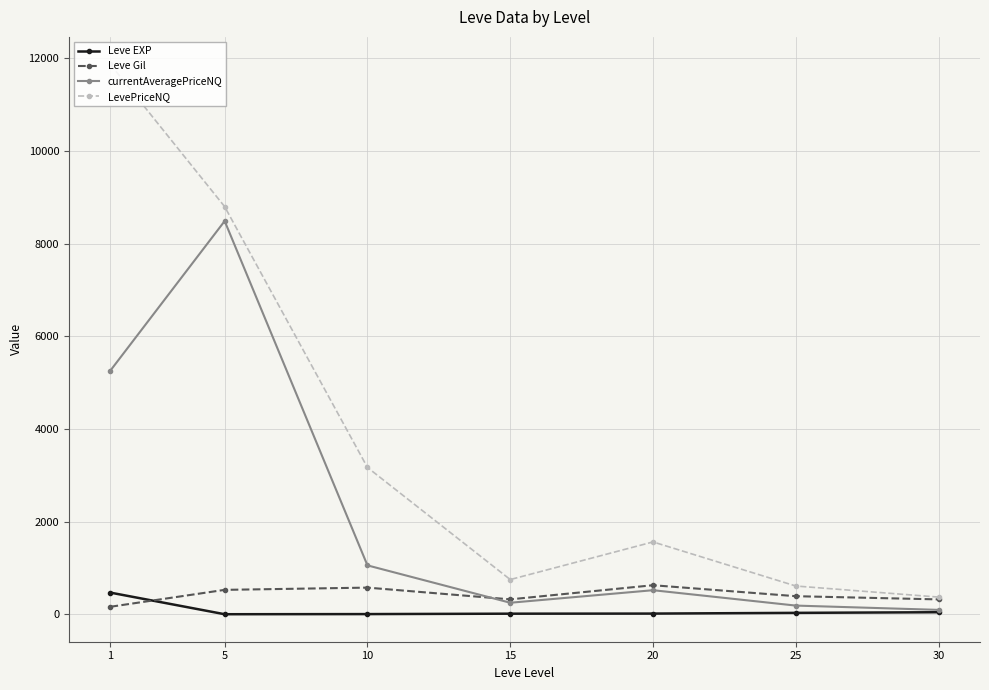

What are all the series names shown in the legend?

Leve EXP, Leve Gil, currentAveragePriceNQ, LevePriceNQ